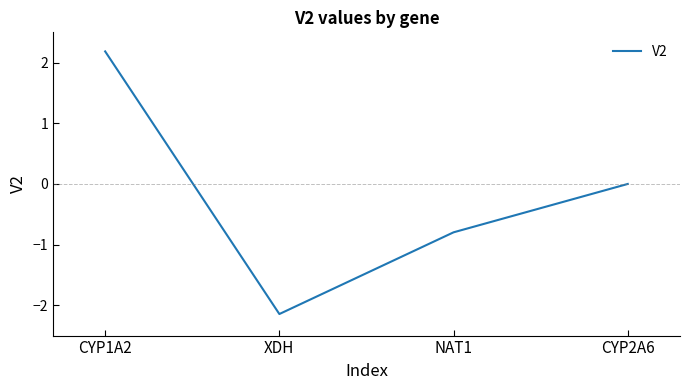

Where is the first local minimum?

XDH